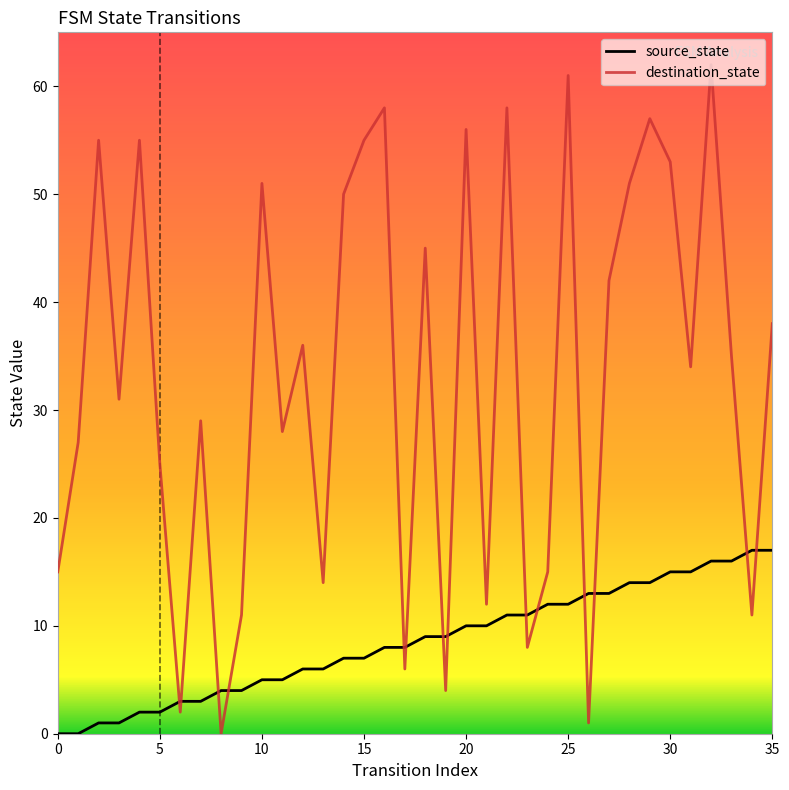

Does the chart display data point markers on the line(s)?

No